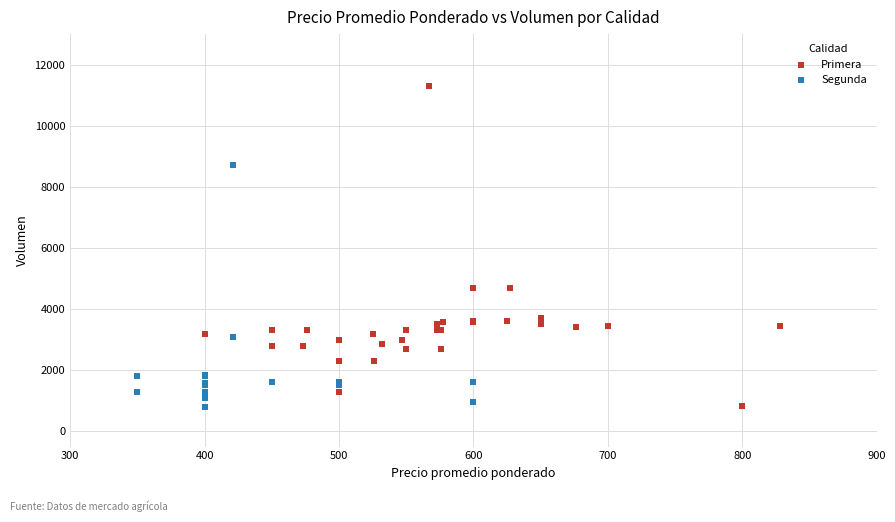

What are all the series names shown in the legend?

Primera, Segunda